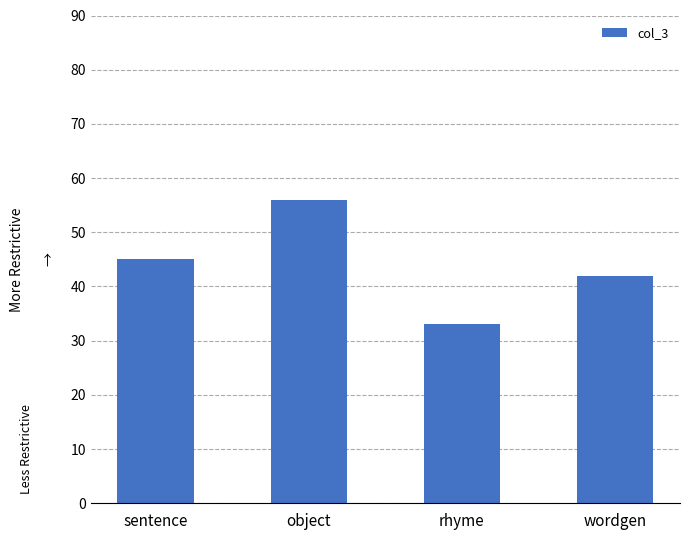

Approximately how many times larger is the value at rhyme compared to wordgen?

0.8